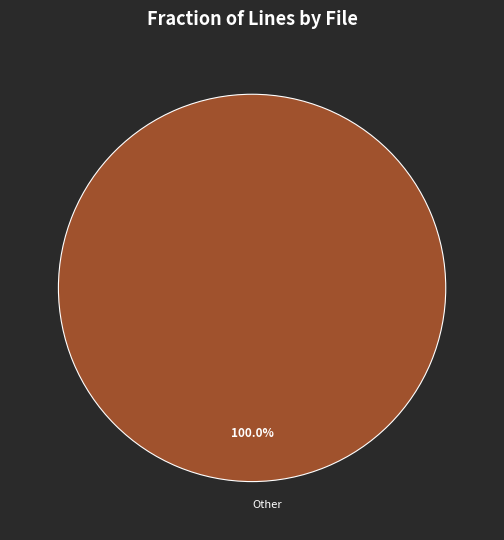

What is the majority slice?

Other